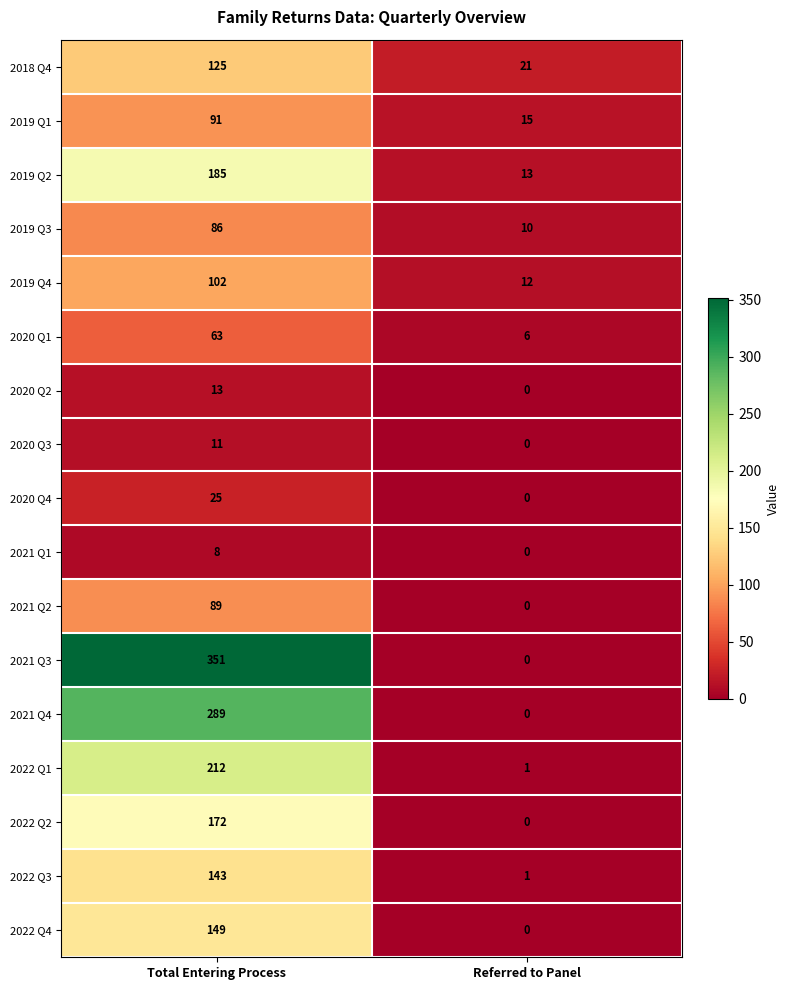

True or false: 2022 Q2 has a value of 0 at Referred to Panel.

True